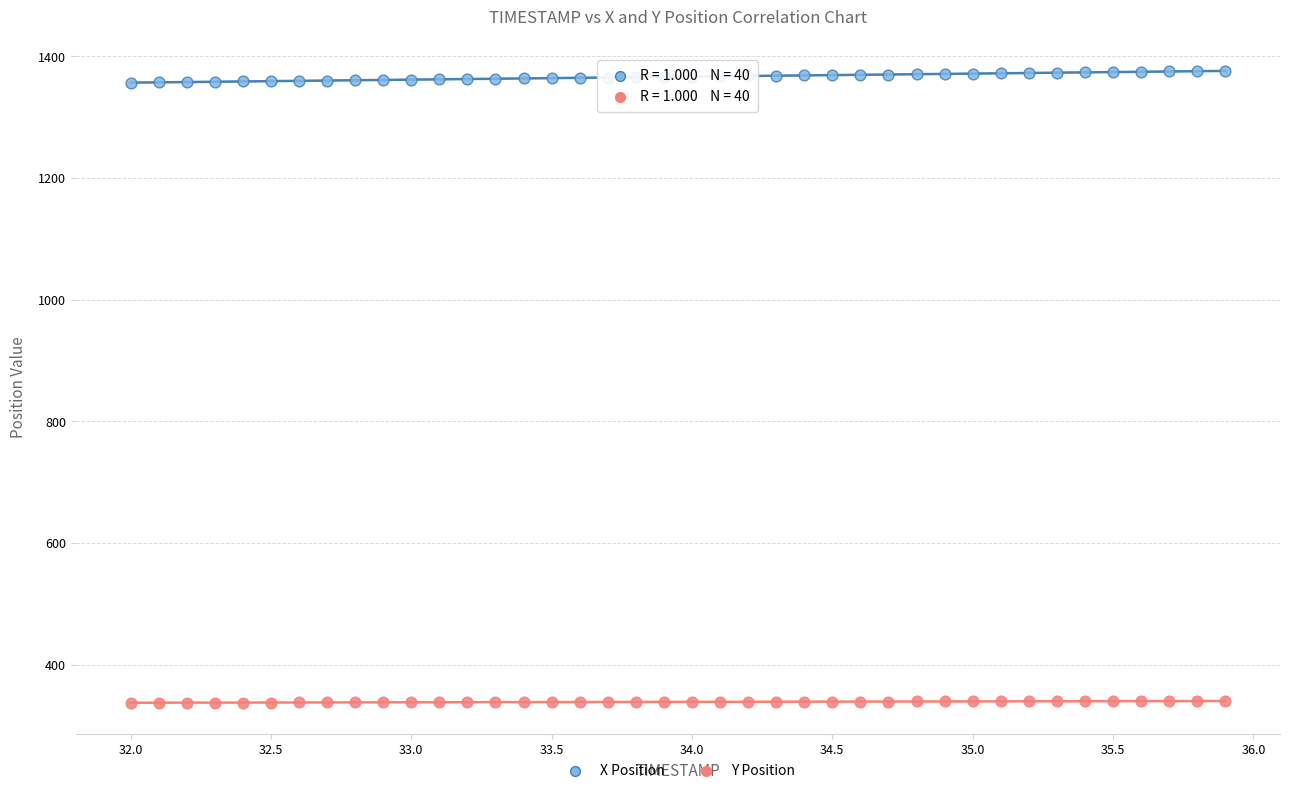

Which series contains the lowest Y value?

Y Position